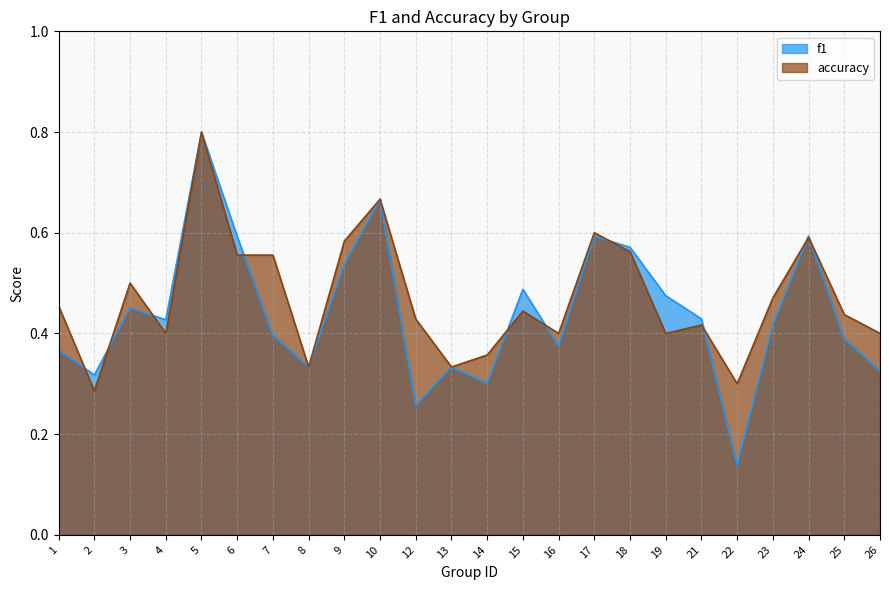

Reading right to left, what are all the values shown in this chart?

f1: 0.3	0.4	0.6	0.4	0.1	0.4	0.5	0.6	0.6	0.4	0.5	0.3	0.3	0.3	0.7	0.5	0.3	0.4	0.6	0.8	0.4	0.5	0.3	0.4
accuracy: 0.4	0.4	0.6	0.5	0.3	0.4	0.4	0.6	0.6	0.4	0.4	0.4	0.3	0.4	0.7	0.6	0.3	0.6	0.6	0.8	0.4	0.5	0.3	0.5